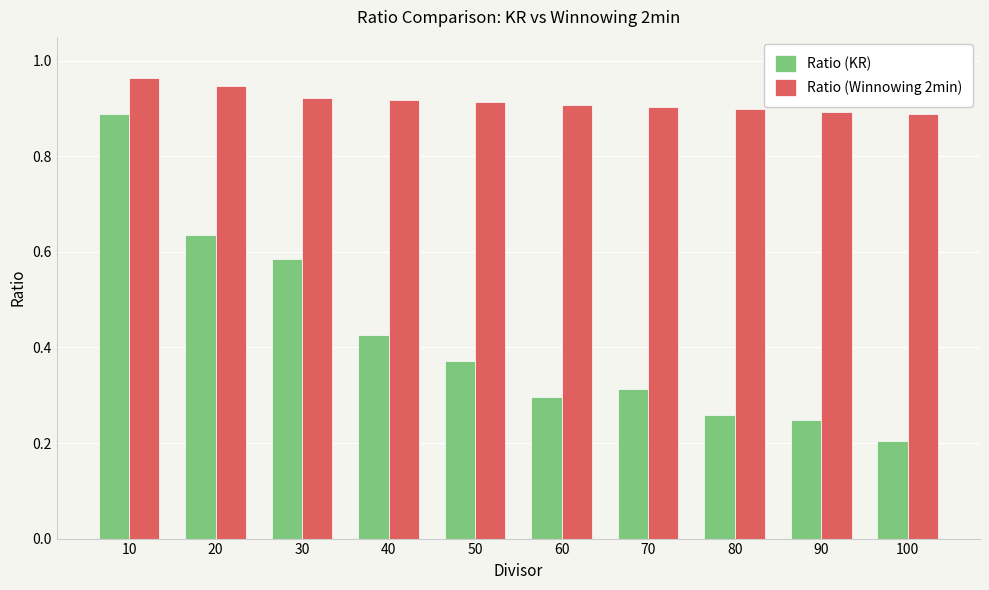

At which label does Ratio (KR) reach its peak?

10